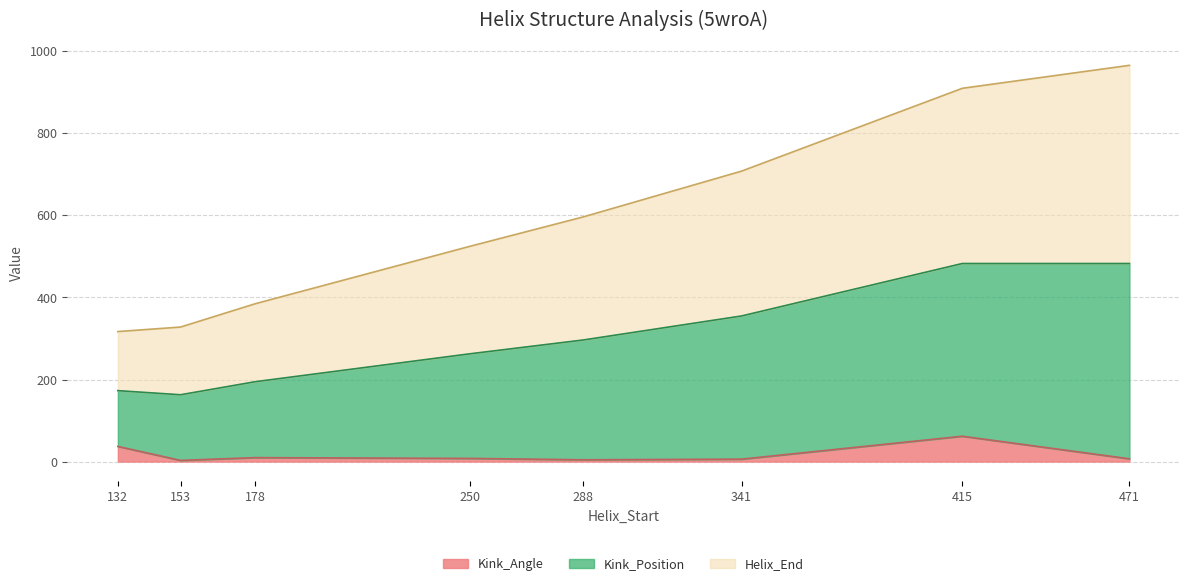

The Kink_Position series shows 714.2 at 471. True or false?

False